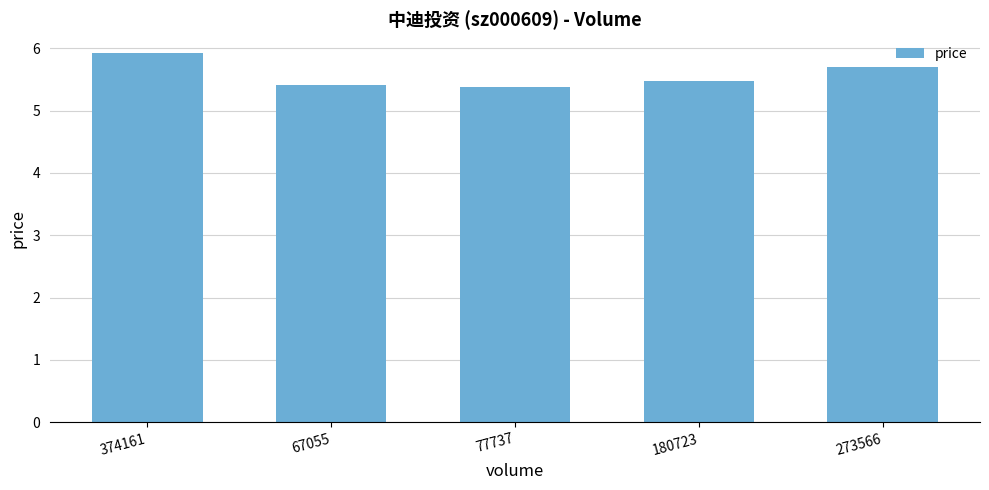

What is the greatest value displayed?

5.9